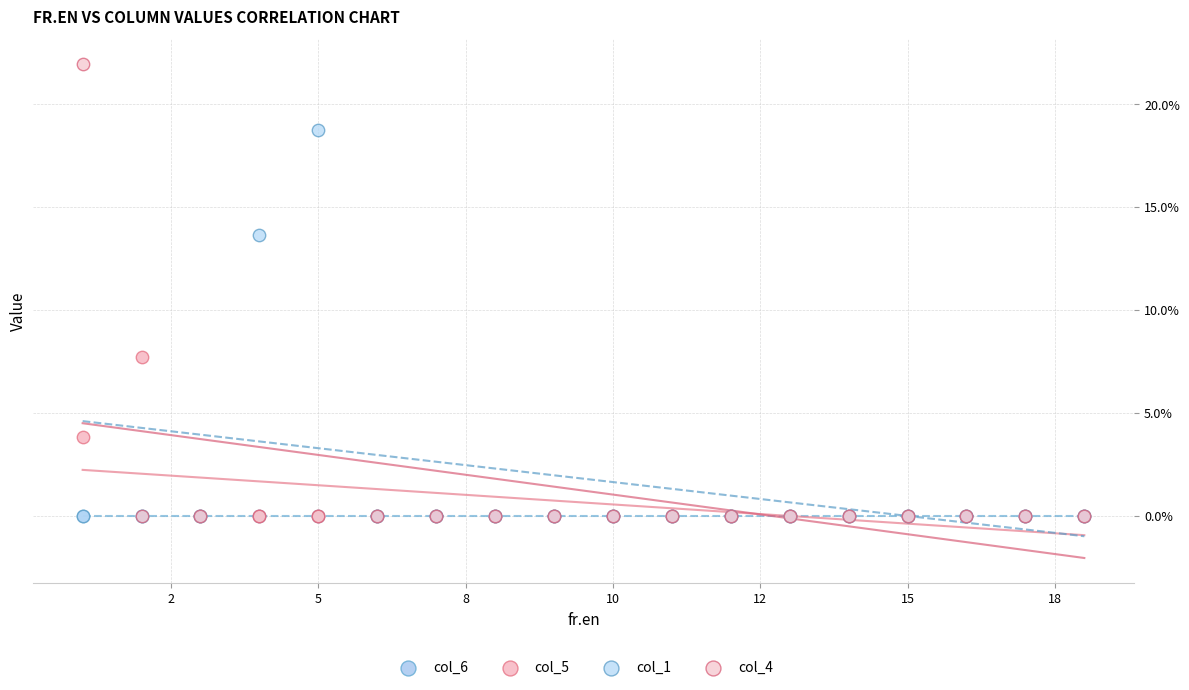

Which series reaches the maximum Y coordinate?

col_4